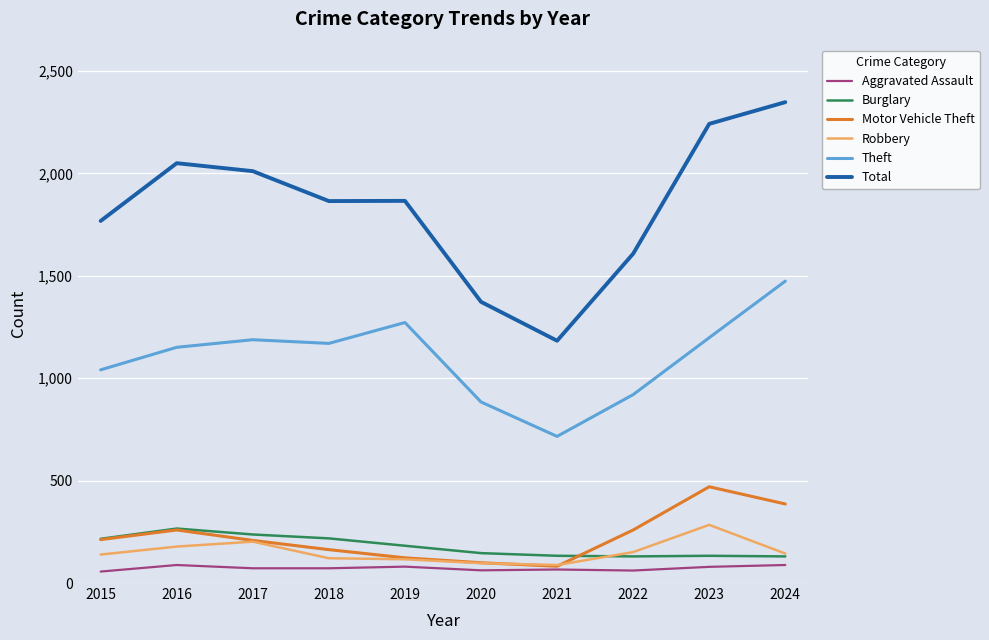

At how many categories does at least one series exceed 2185?

2